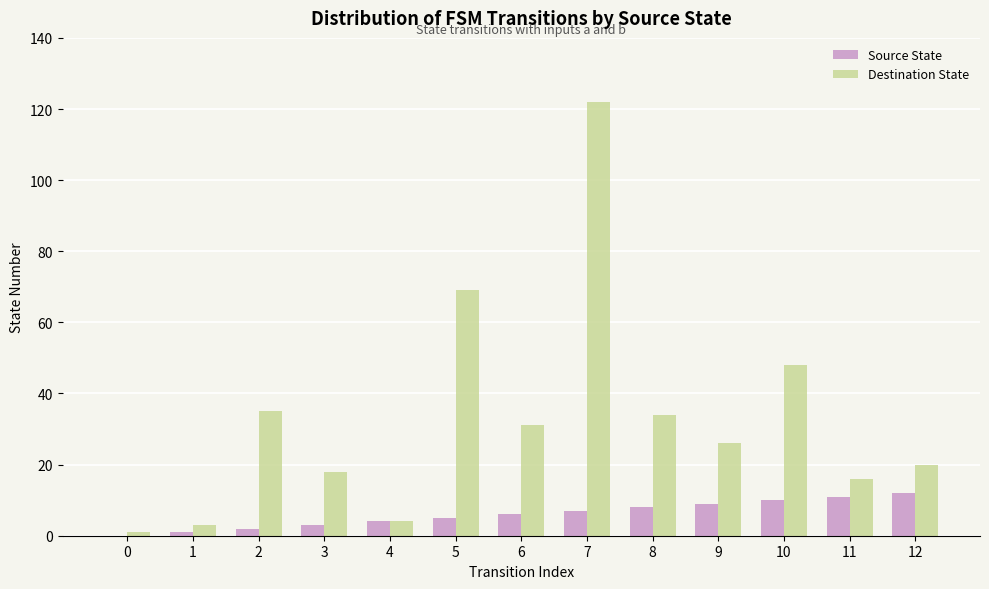

The Source State series shows 7 at 7. True or false?

True